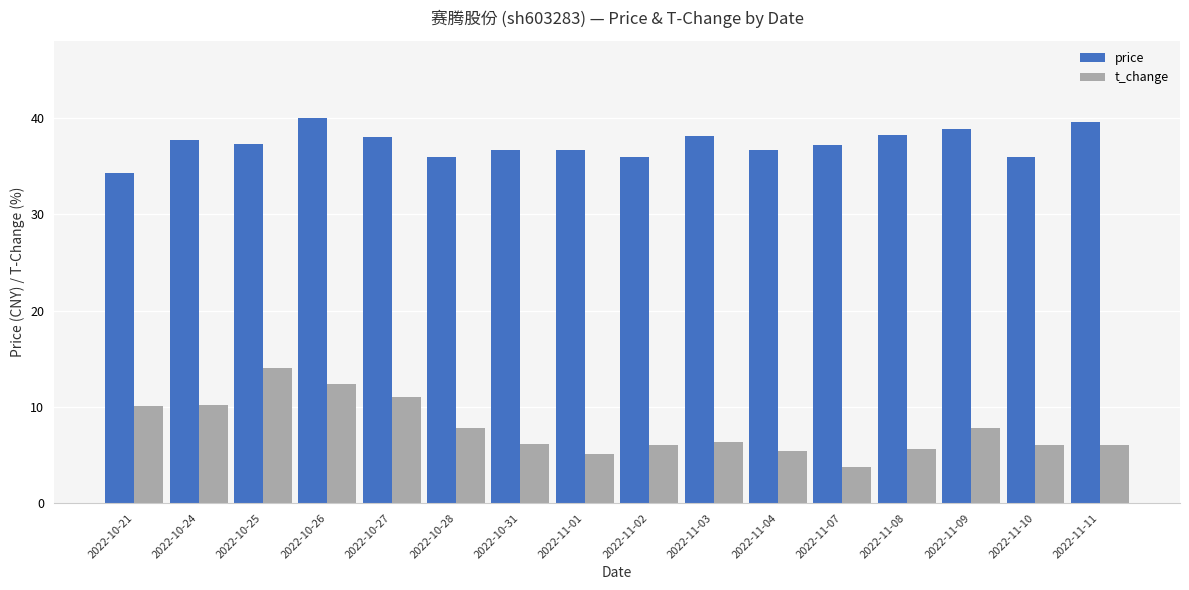

Between 2022-10-27 and 2022-10-28, which series saw the biggest shift?

t_change